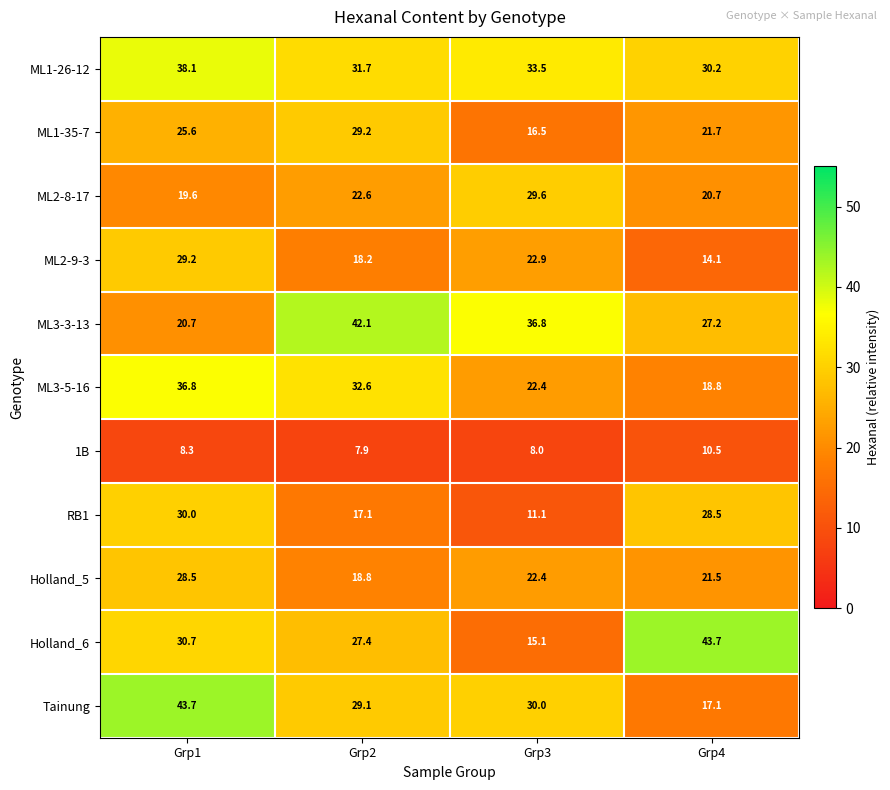

Which category has the lowest value across all series?

Grp2